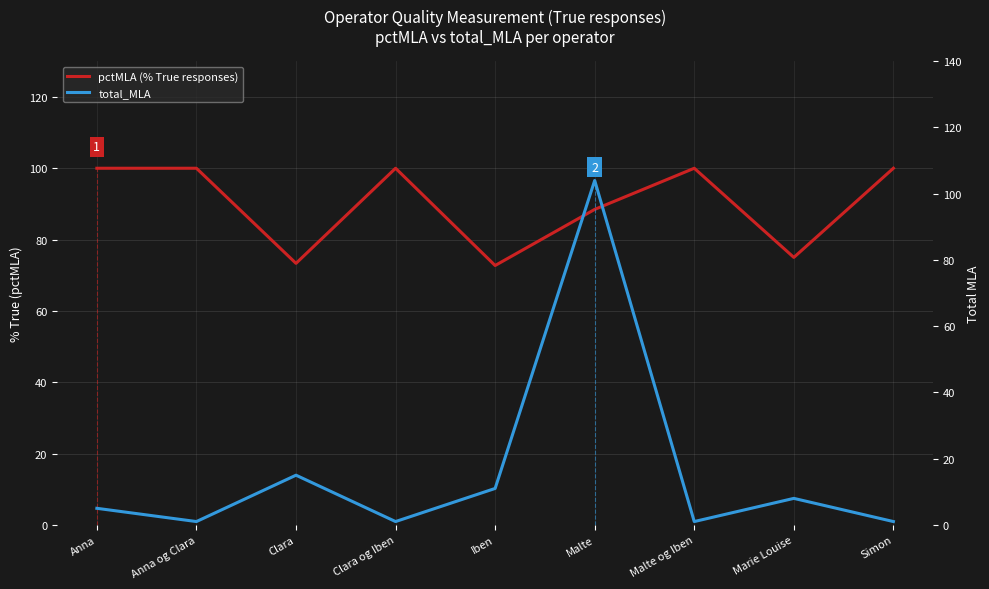

What value does the total_MLA series have at Marie Louise?

8.0